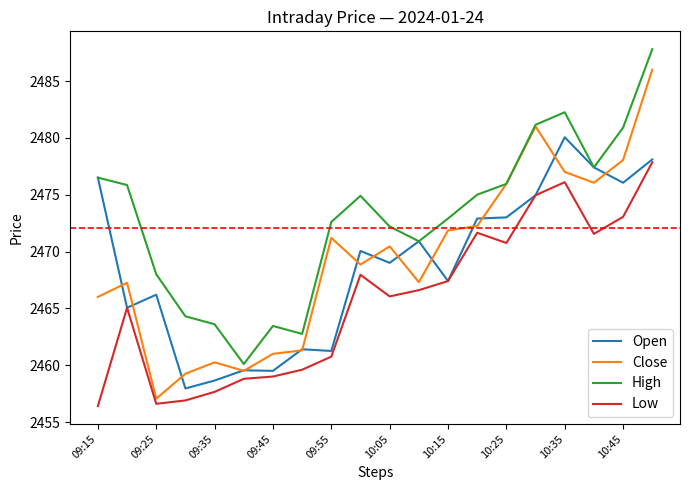

True or false: Low and High cross at least once.

False